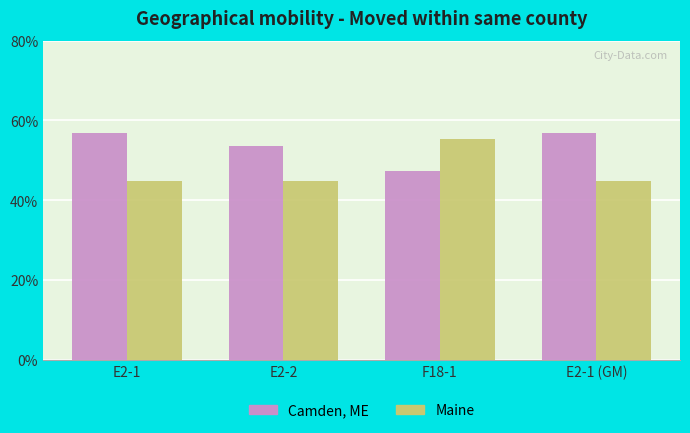

What is the sum of all Camden, ME values?

214.5